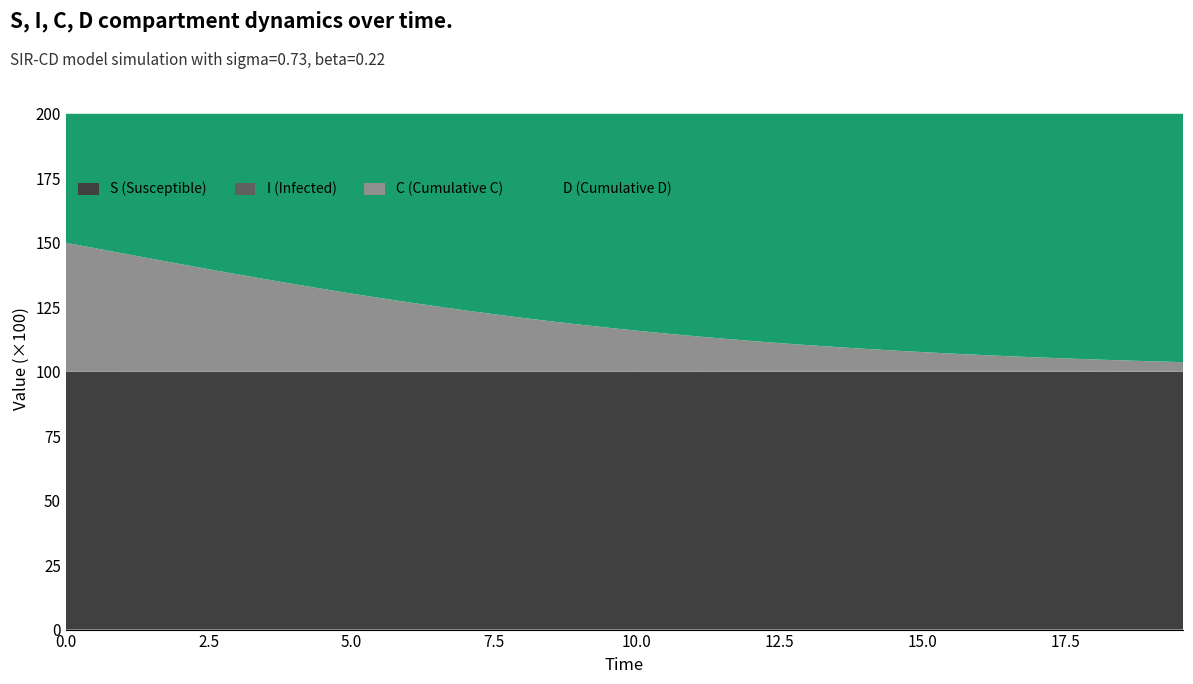

Reading left to right, extract all data points from this chart.

S: 1.0	1.0	1.0	1.0	1.0	1.0	1.0	1.0	1.0	1.0	1.0	1.0	1.0	1.0	1.0	1.0	1.0	1.0	1.0	1.0	1.0	1.0	1.0	1.0	1.0	1.0	1.0	1.0	1.0	1.0	1.0	1.0	1.0	1.0	1.0	1.0	1.0	1.0	1.0	1.0
I: 0.0	0.0	0.0	0.0	0.0	0.0	0.0	0.0	0.0	0.0	0.0	0.0	0.0	0.0	0.0	0.0	0.0	0.0	0.0	0.0	0.0	0.0	0.0	0.0	0.0	0.0	0.0	0.0	0.0	0.0	0.0	0.0	0.0	0.0	0.0	0.0	0.0	0.0	0.0	0.0
C: 0.5	0.5	0.5	0.4	0.4	0.4	0.4	0.4	0.3	0.3	0.3	0.3	0.3	0.3	0.2	0.2	0.2	0.2	0.2	0.2	0.2	0.1	0.1	0.1	0.1	0.1	0.1	0.1	0.1	0.1	0.1	0.1	0.1	0.1	0.1	0.1	0.0	0.0	0.0	0.0
D: 0.5	0.5	0.5	0.6	0.6	0.6	0.6	0.6	0.7	0.7	0.7	0.7	0.7	0.7	0.8	0.8	0.8	0.8	0.8	0.8	0.8	0.9	0.9	0.9	0.9	0.9	0.9	0.9	0.9	0.9	0.9	0.9	0.9	0.9	0.9	0.9	1.0	1.0	1.0	1.0